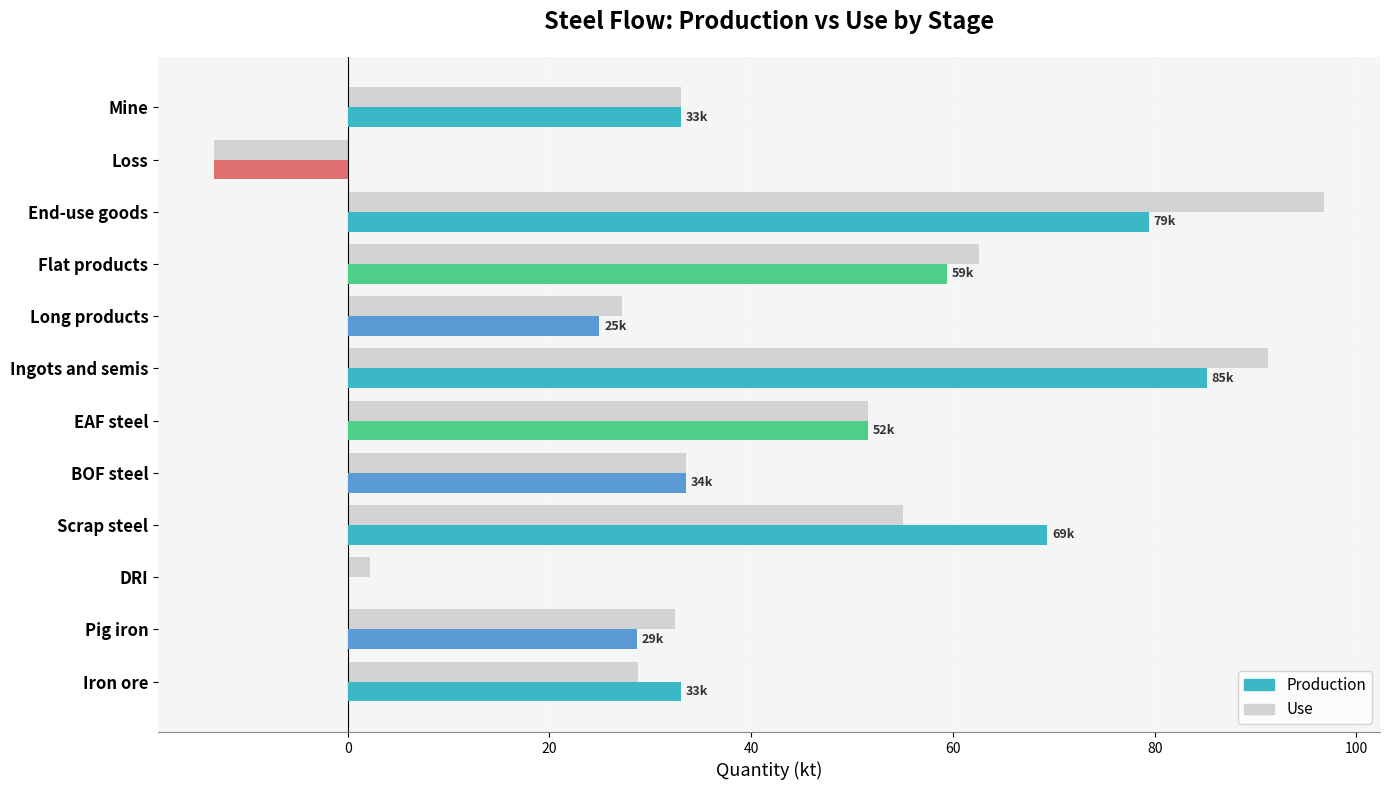

How many values in Use are above zero?

11